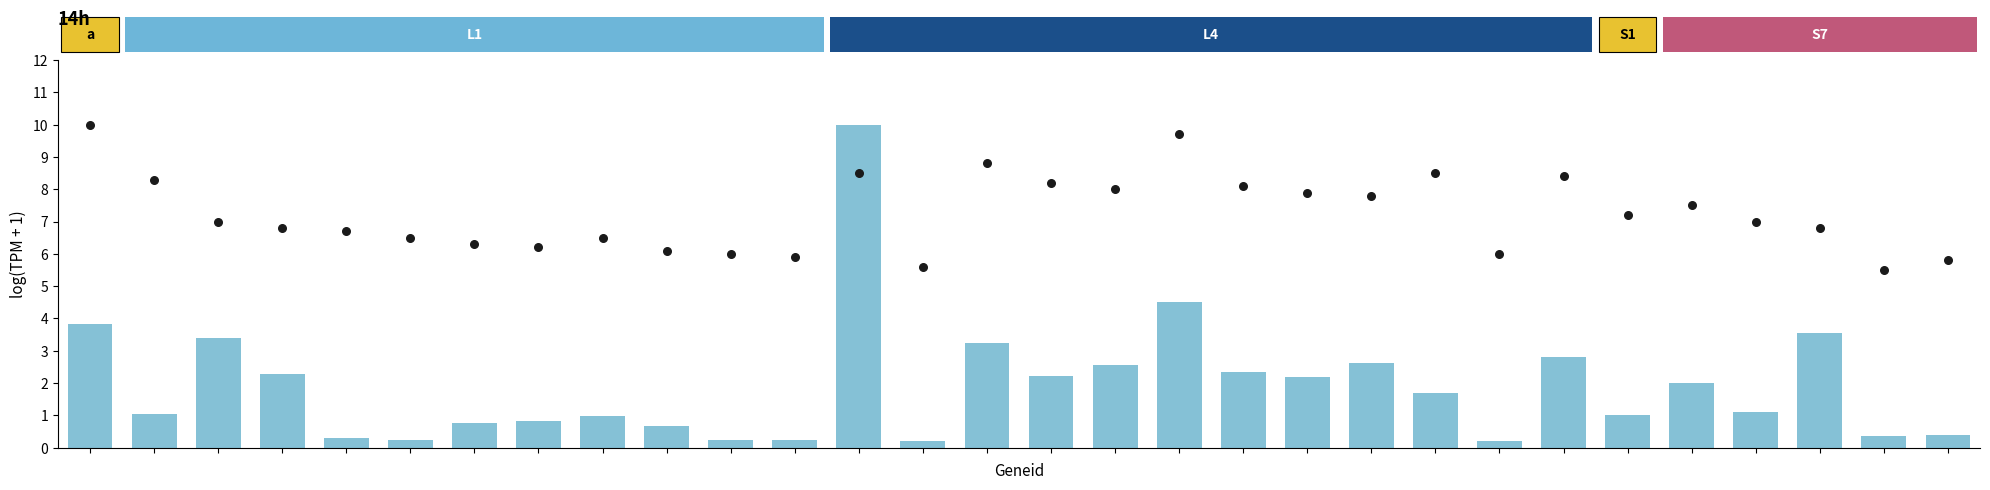

What is the ratio of the value at 15 to the value at 0?

0.6